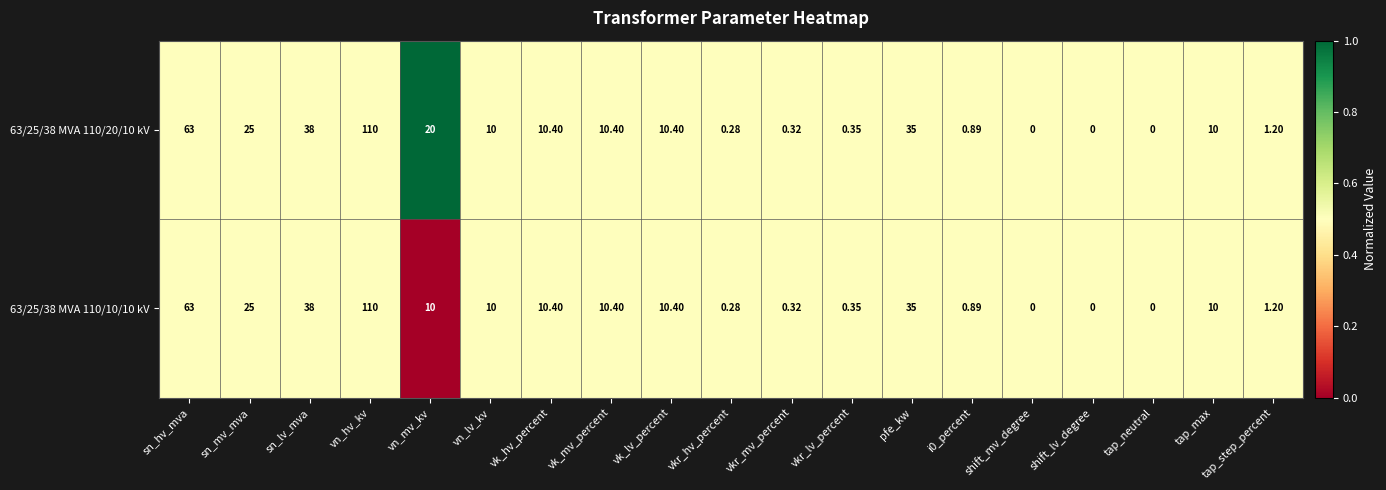

Which category has the highest value across all series?

vn_hv_kv